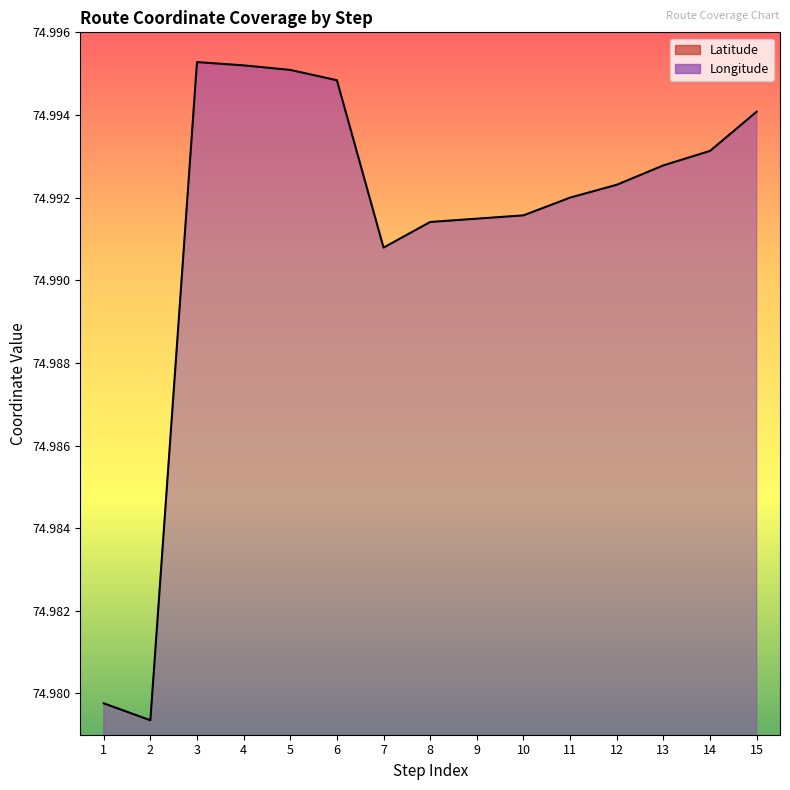

Where is Longitude nearest to the value 74?

2